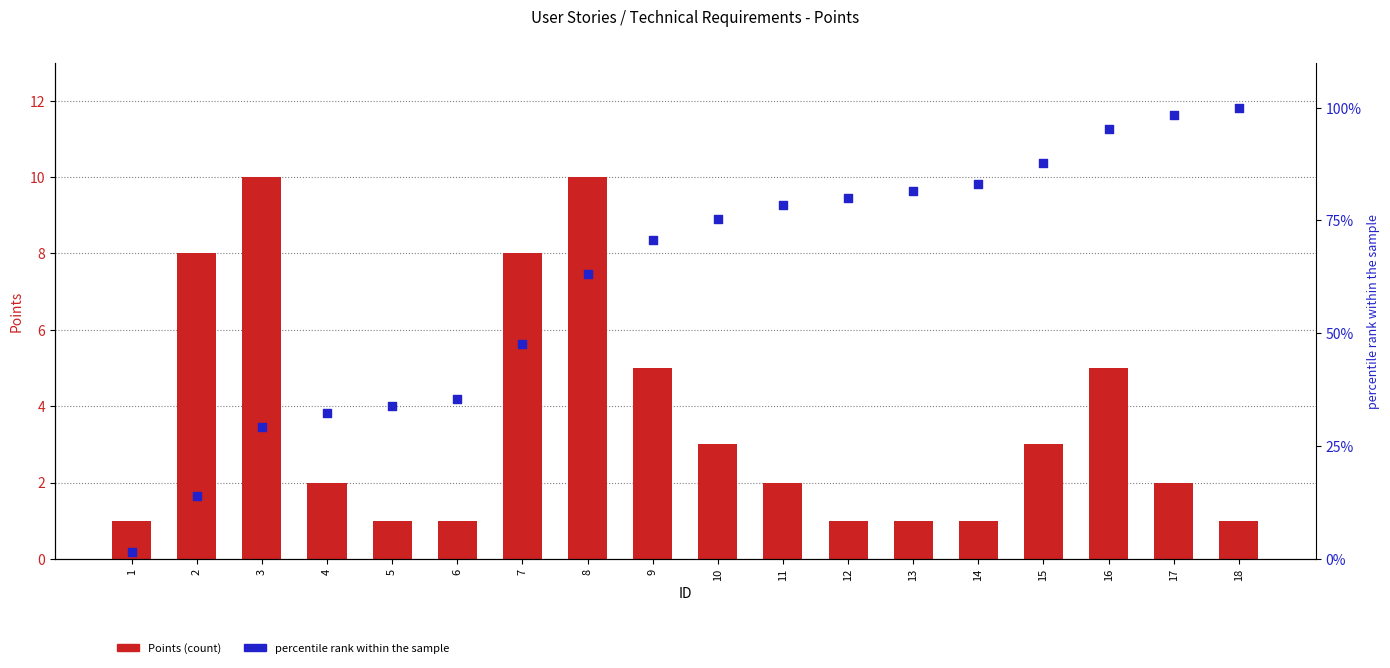

At how many categories does at least one series exceed 42?

12